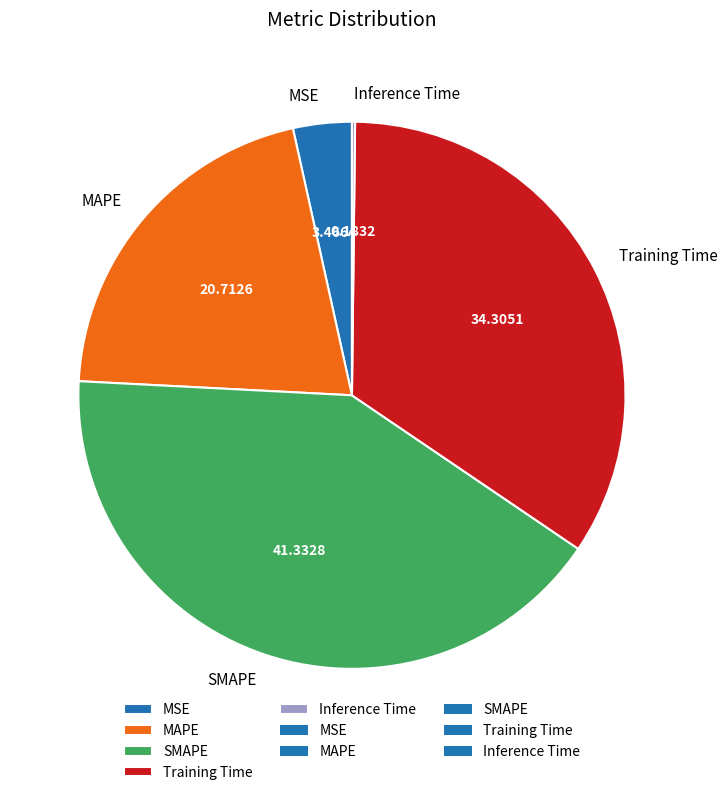

Combined, do SMAPE and Training Time account for over 50%?

Yes